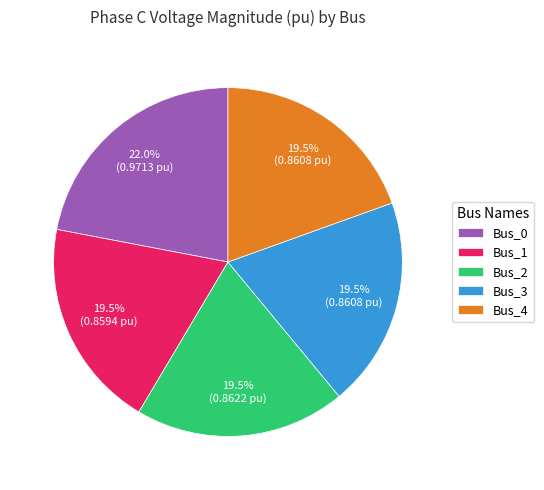

The Bus_2 slice represents 32% of the pie. True or false?

False